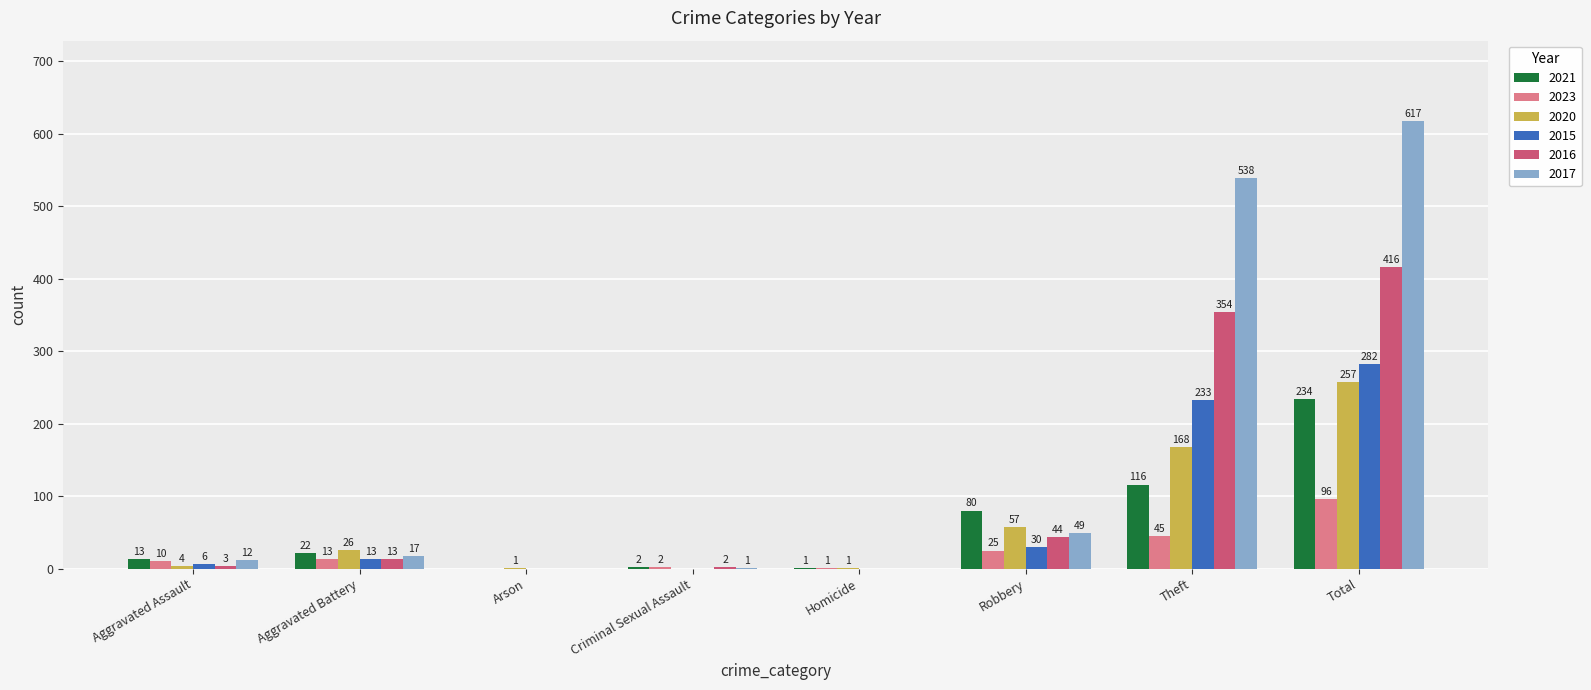

How many categories are shown in the chart?

8